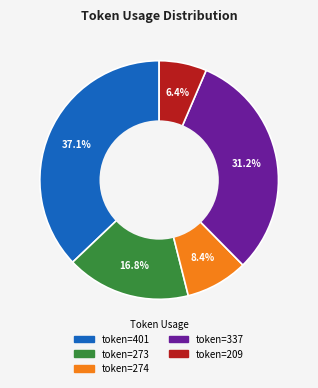

Is there any slice that represents more than half of the pie?

No